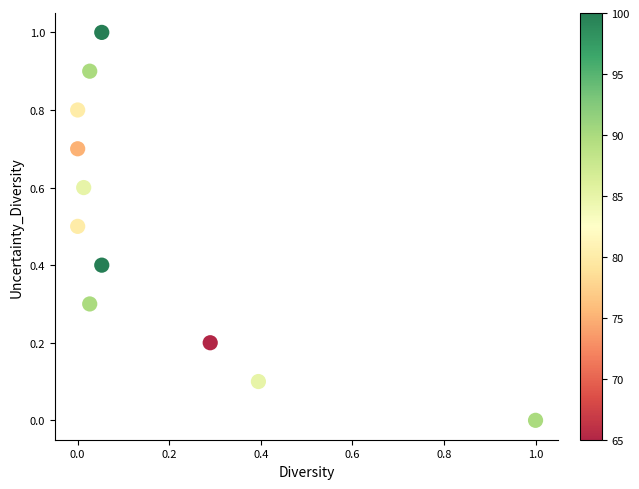

What is the range of X values (max minus min)?

1.0